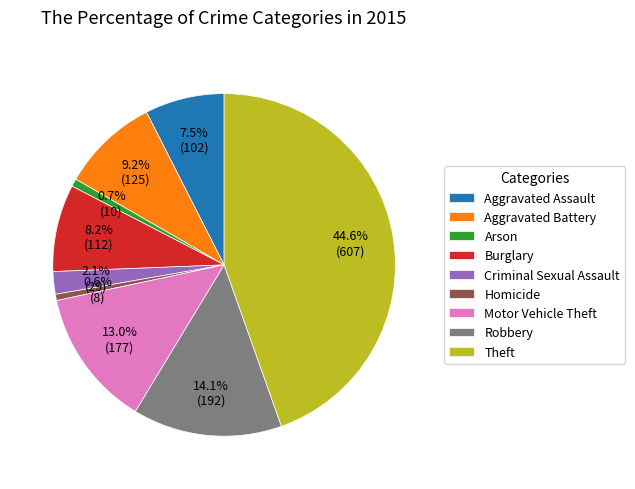

Count the number of slices in the pie.

9